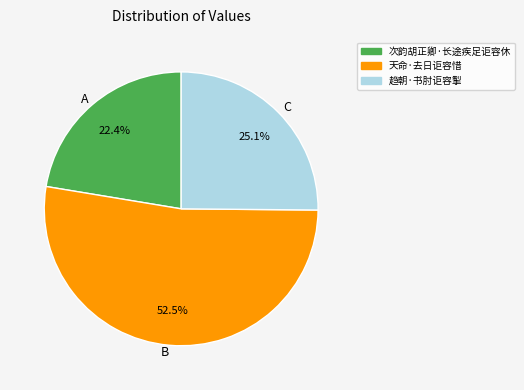

How many segments does this pie chart have?

3